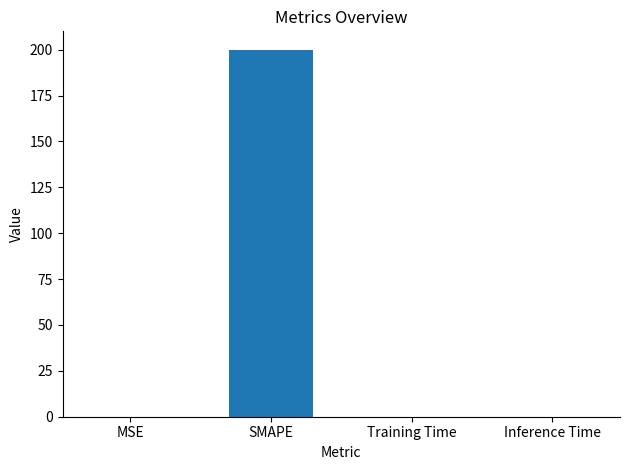

What is the difference between the values at SMAPE and Inference Time?

200.0